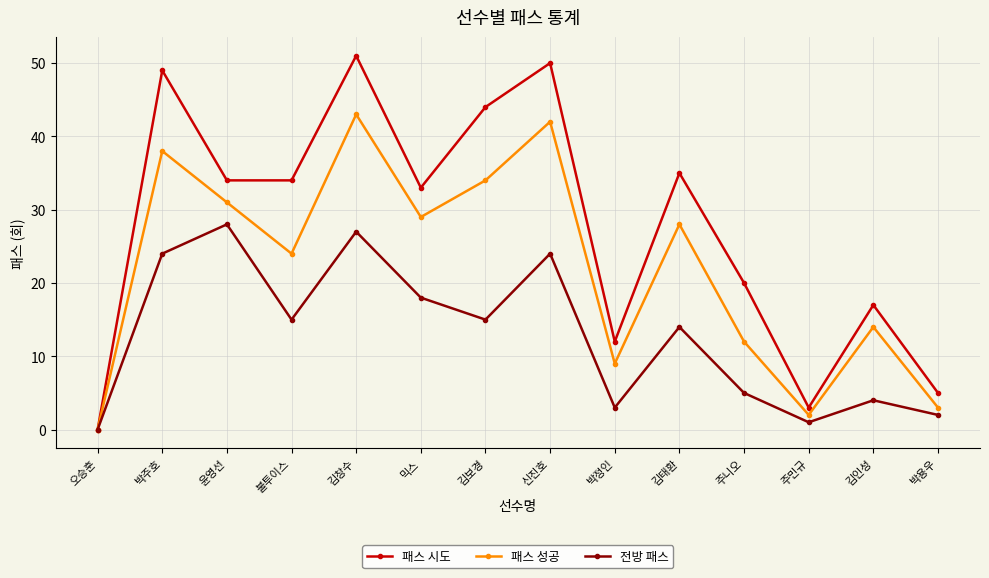

What is the difference between the second highest and minimum values in the 전방 패스 series?

27